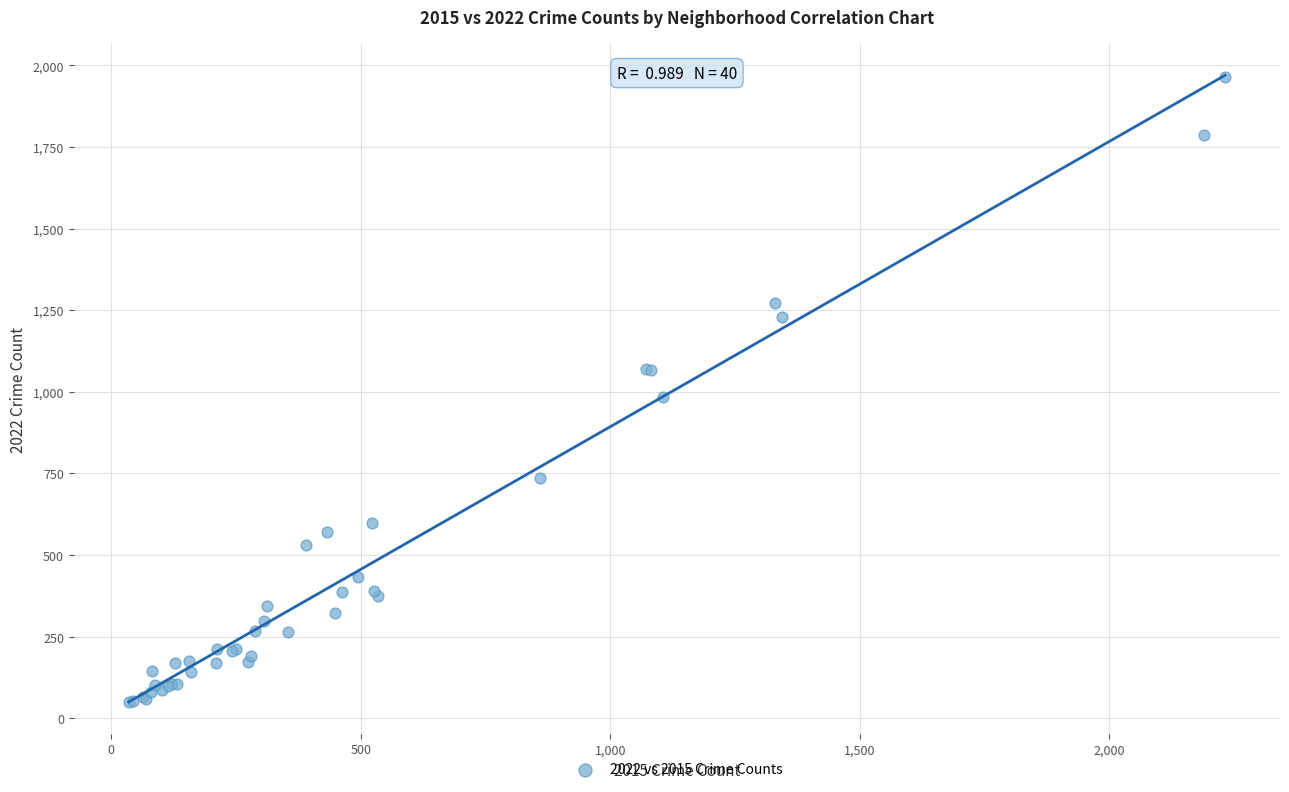

What Y value in the scatter plot is closest to 1006?

983